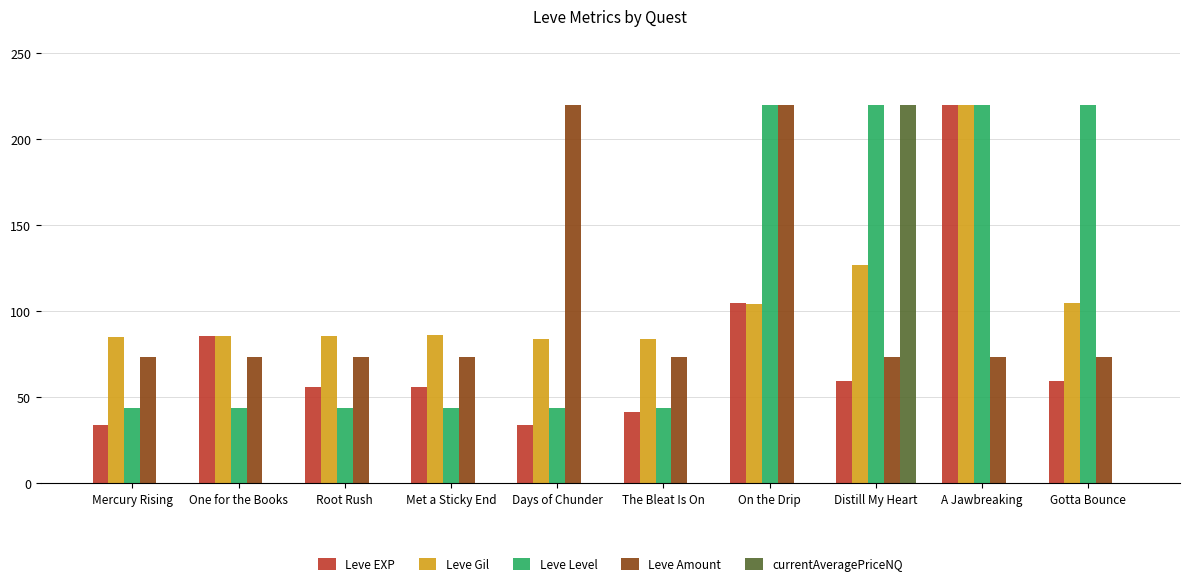

Which series changed the most between One for the Books and On the Drip?

Leve Level